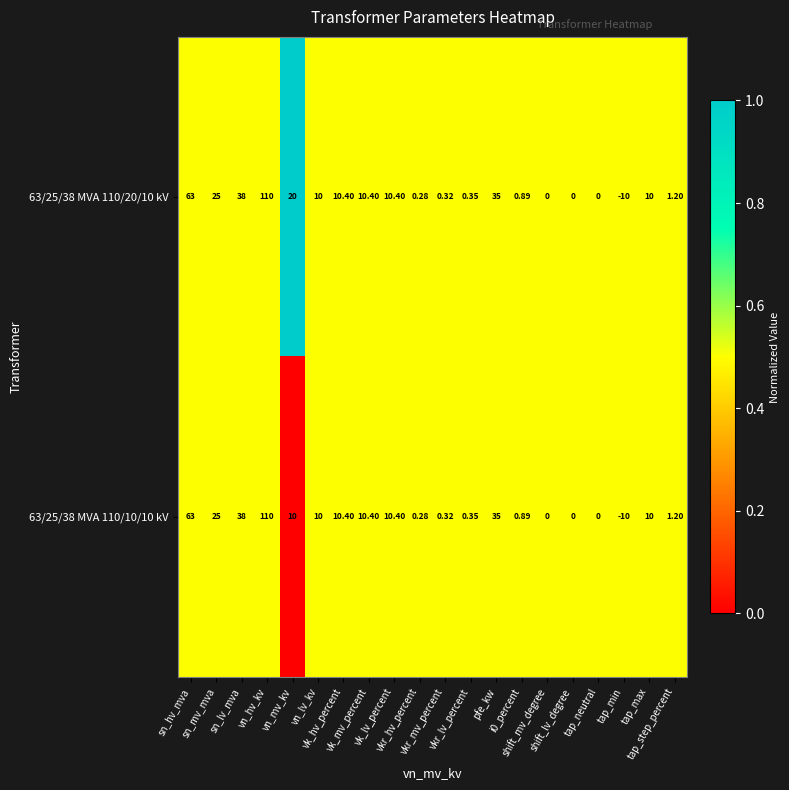

List the series in order of their peak value, lowest first.

63/25/38 MVA 110/10/10 kV, 63/25/38 MVA 110/20/10 kV